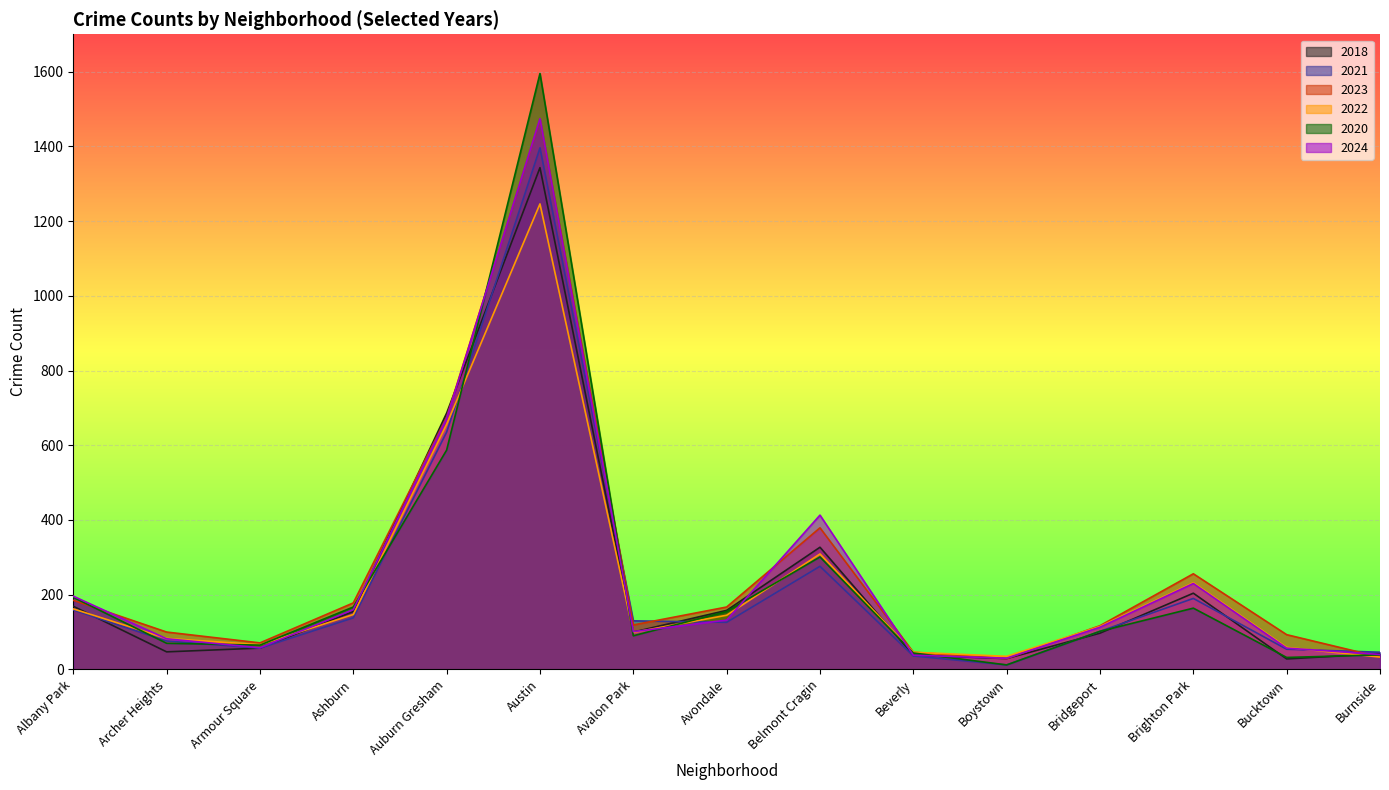

Which label corresponds to the largest value in the chart?

Austin